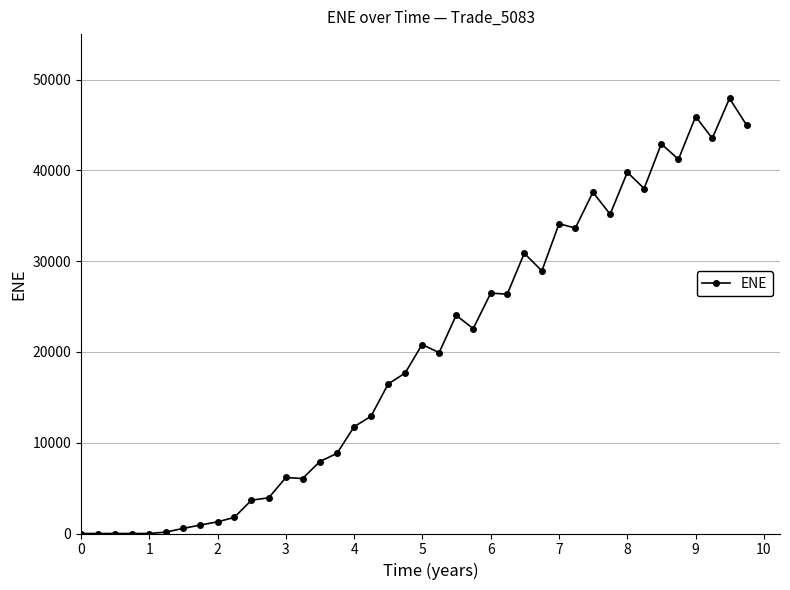

What is the value of the 24th point from the left?

22567.0